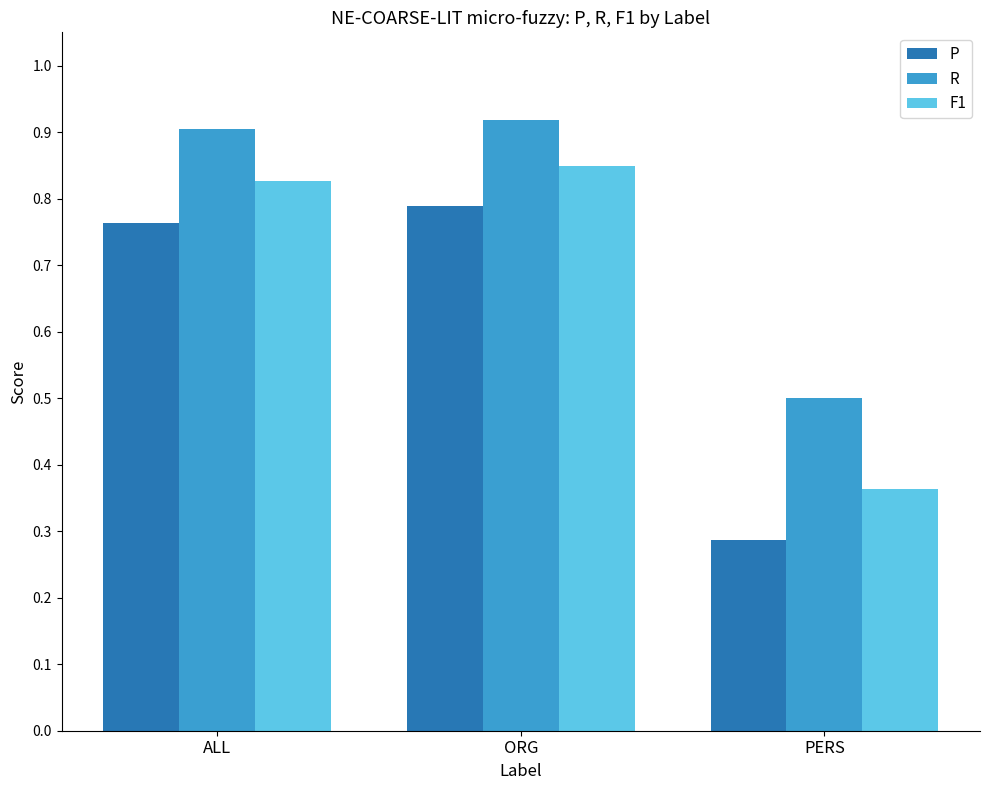

What are all the series names shown in the legend?

P, R, F1